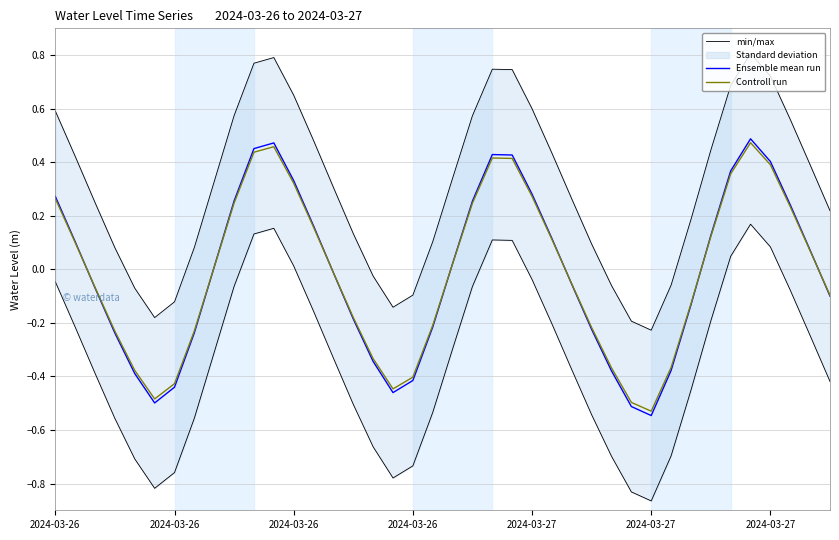

Which series has the widest spread of values?

min/max